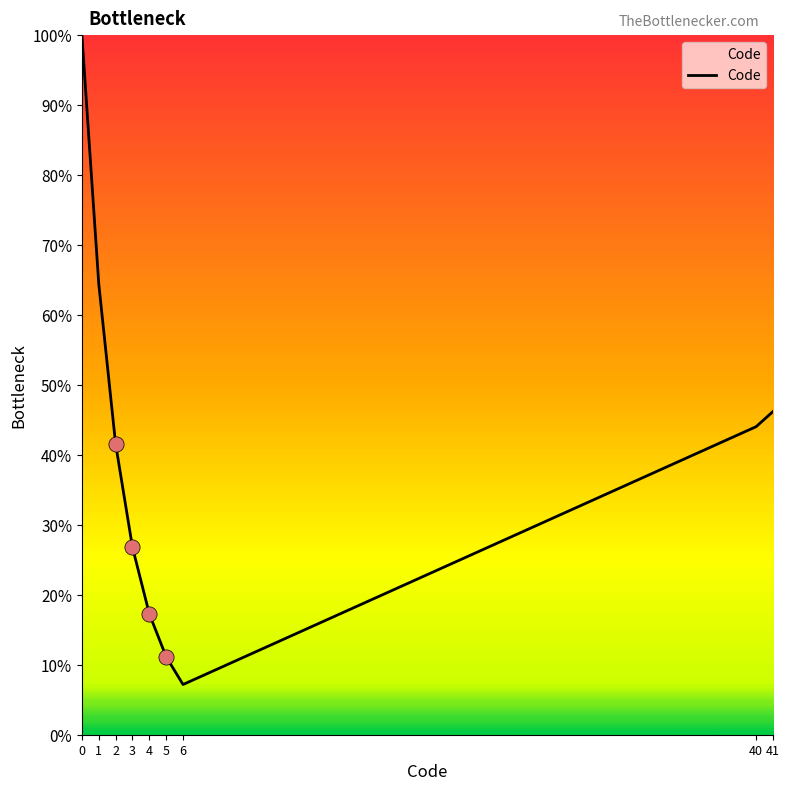

Which has a higher value, 40 or 3?

40